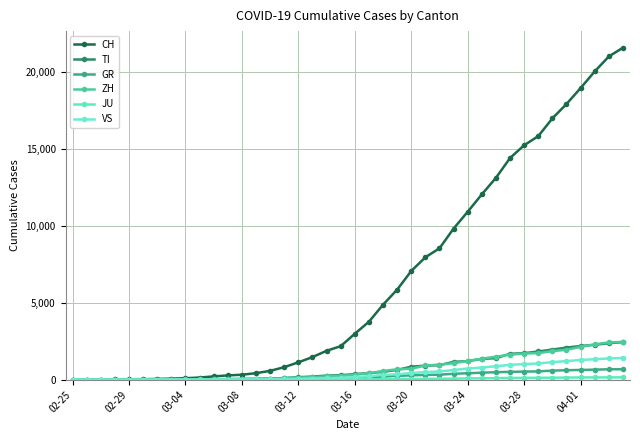

Count the number of data series in this chart.

6